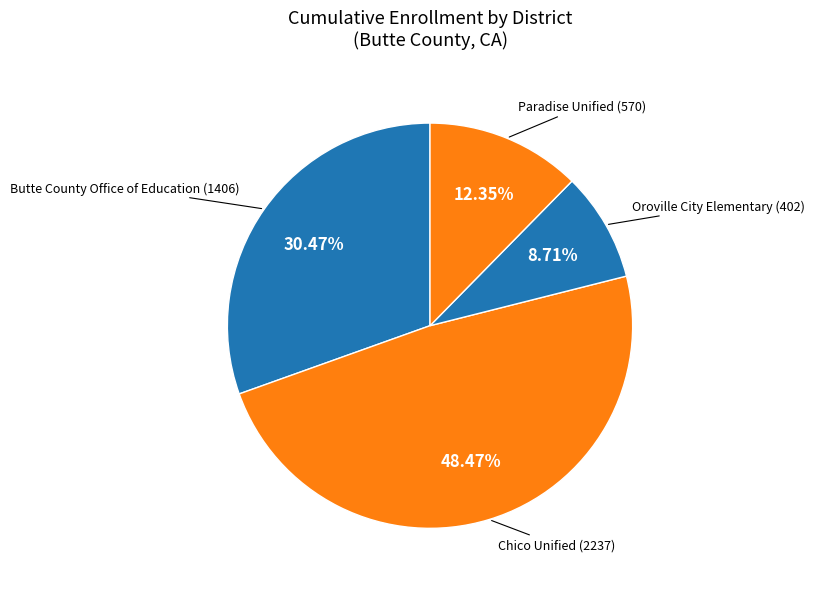

Count the number of slices in the pie.

4